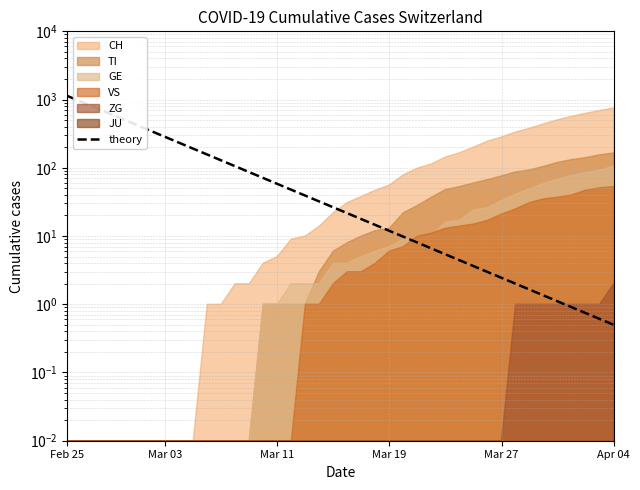

Is it true that the value at 35 is 1.7?

False